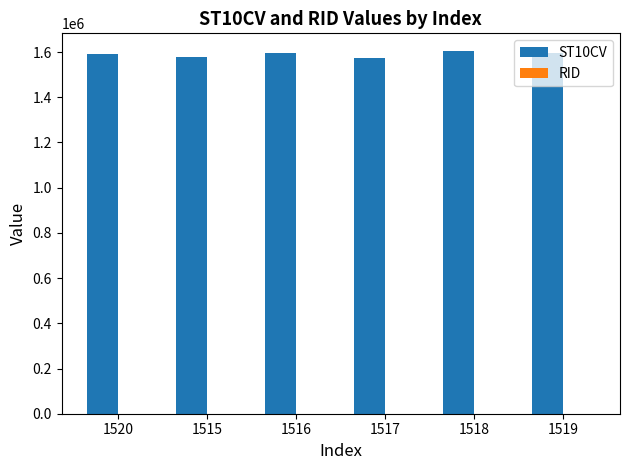

What is the spread (max minus min) of values at 1515?

1579133